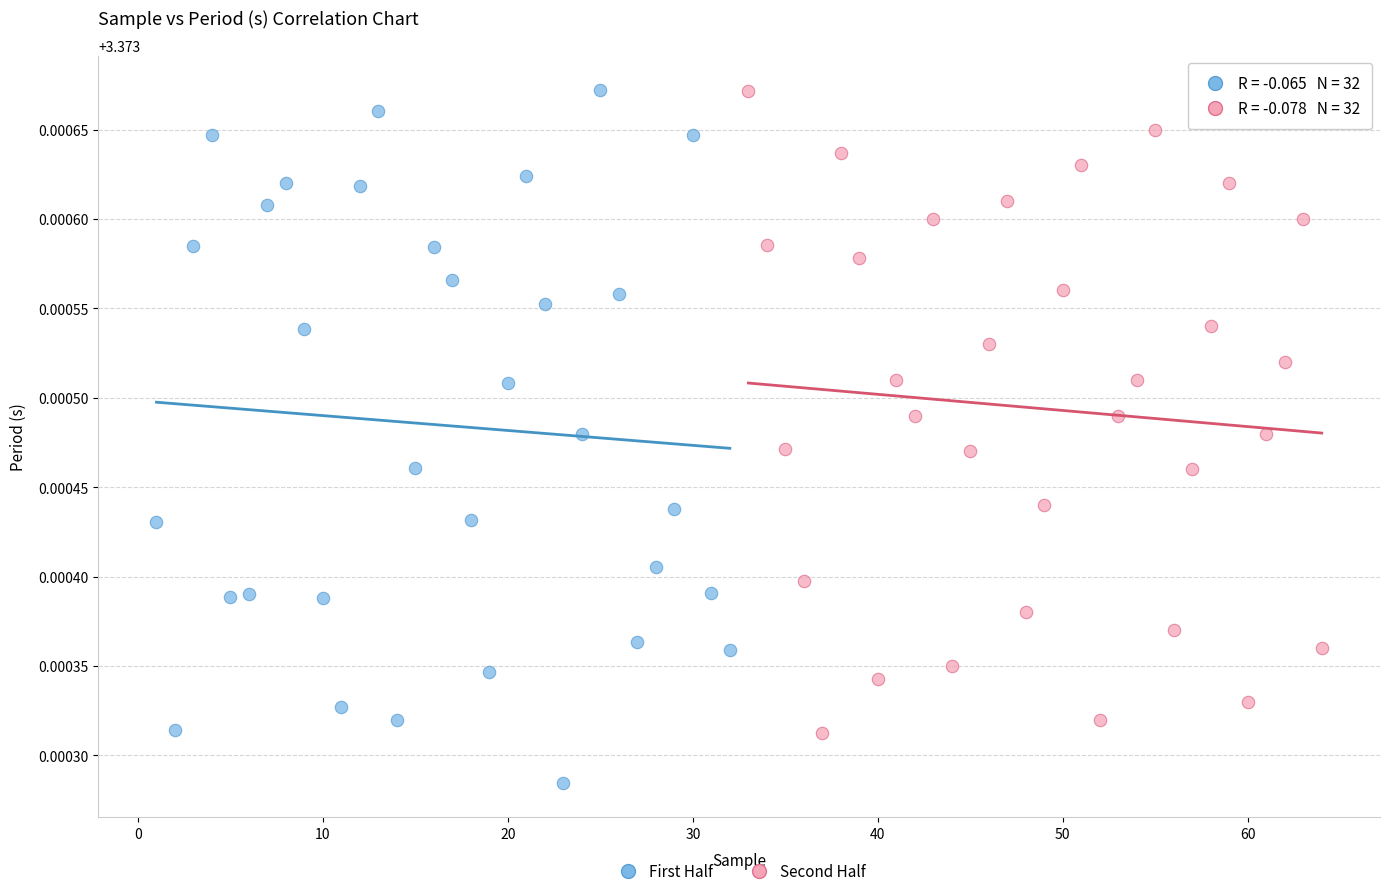

Which series has the largest Y range (max minus min)?

First Half